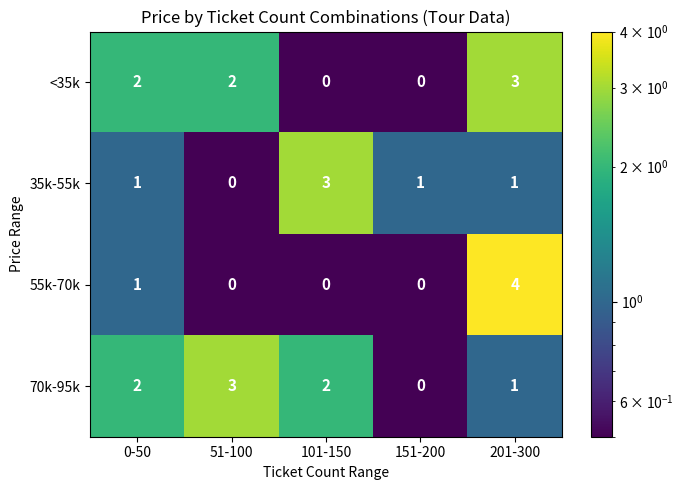

Which series has the widest spread of values?

55k-70k